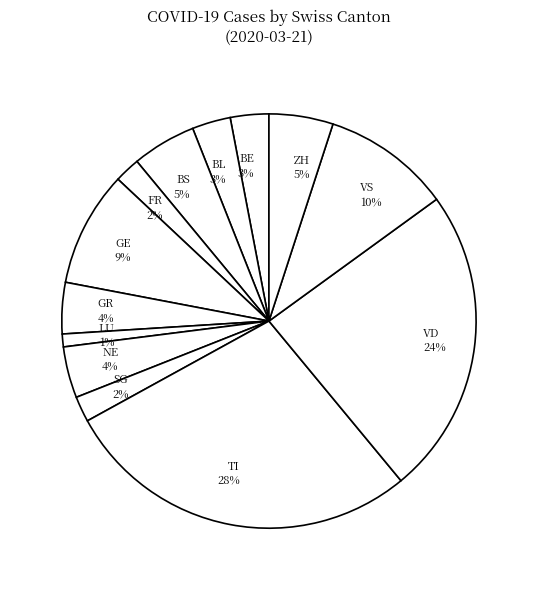

Is there a majority slice in this chart?

No